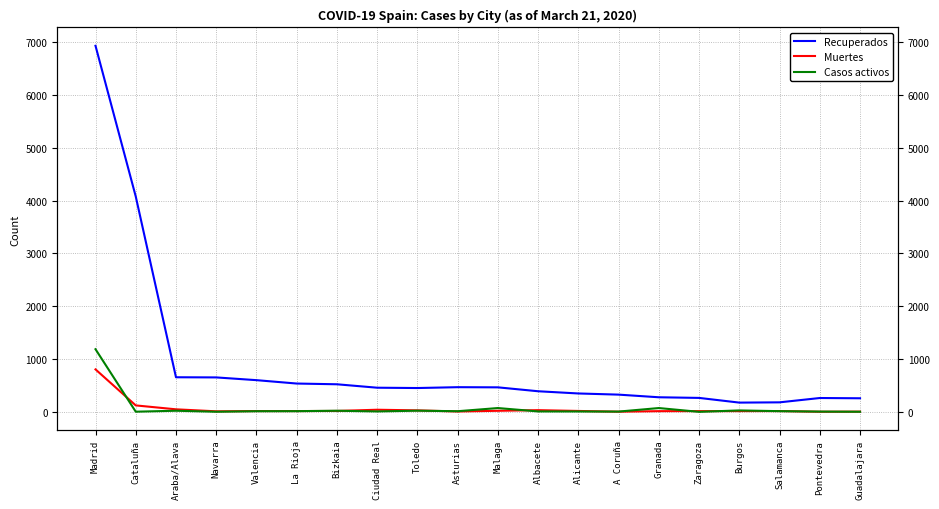

The Recuperados series shows 112 at Albacete. True or false?

False